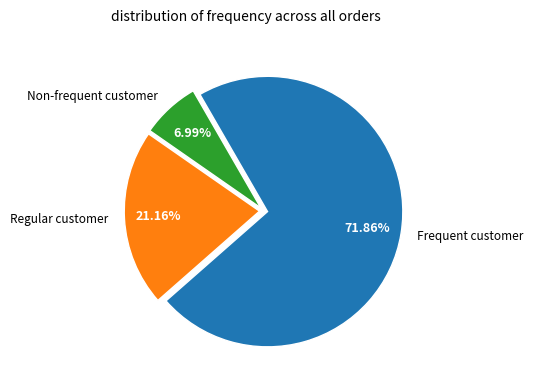

Does any single category account for the majority?

Yes